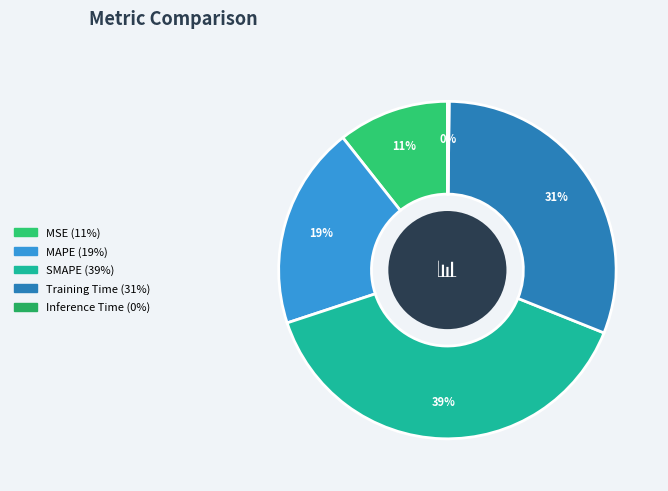

Which slice is the largest?

SMAPE